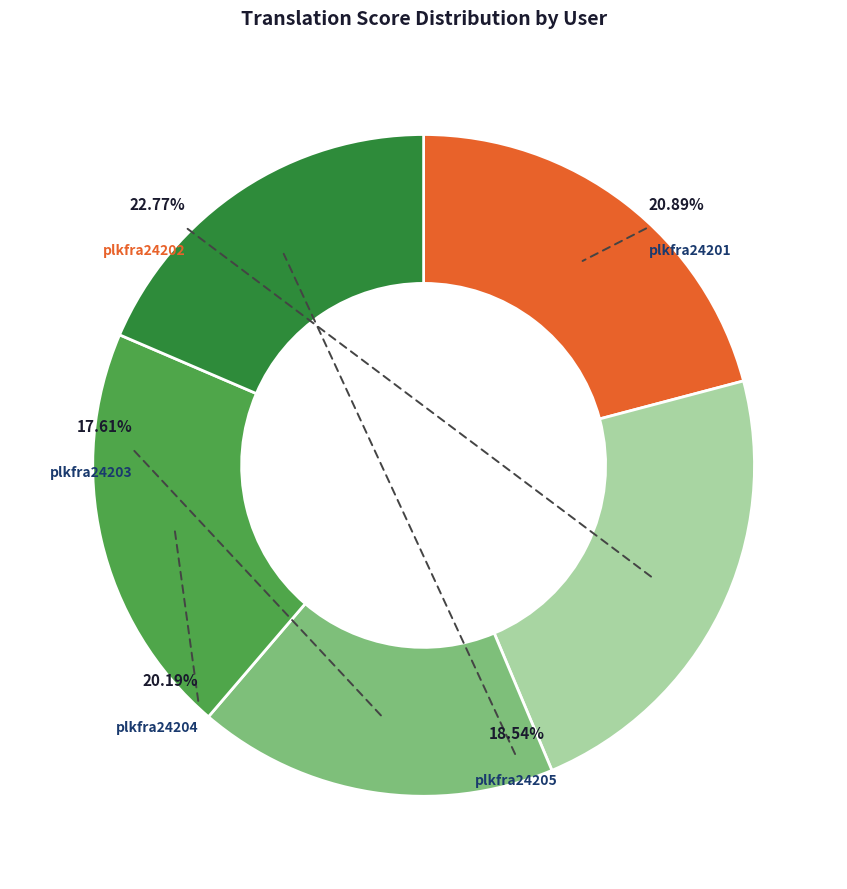

Combined, do plkfra24205 and plkfra24201 account for over 50%?

No